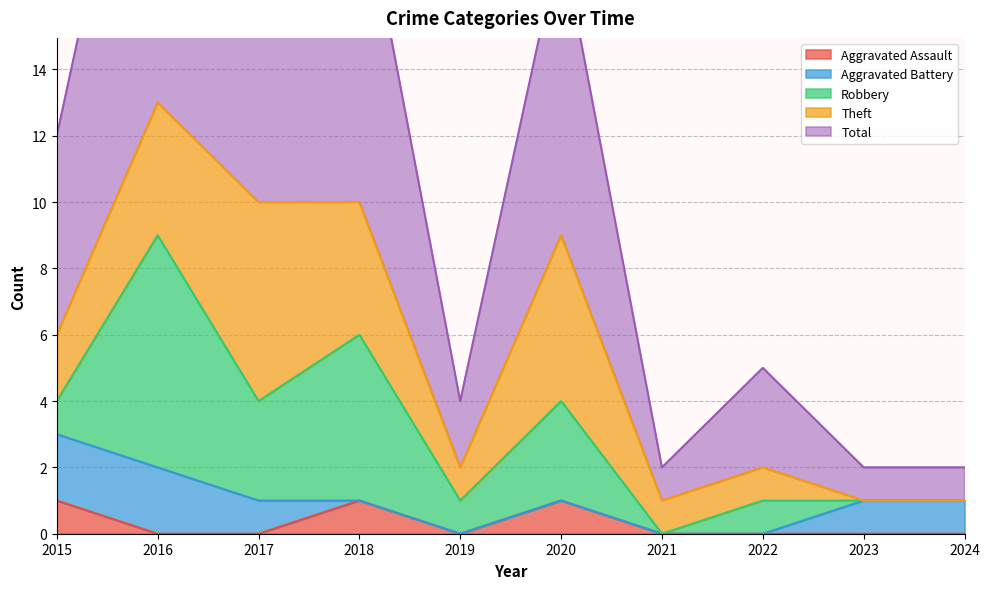

Which series changed the most between 2015 and 2023?

Total